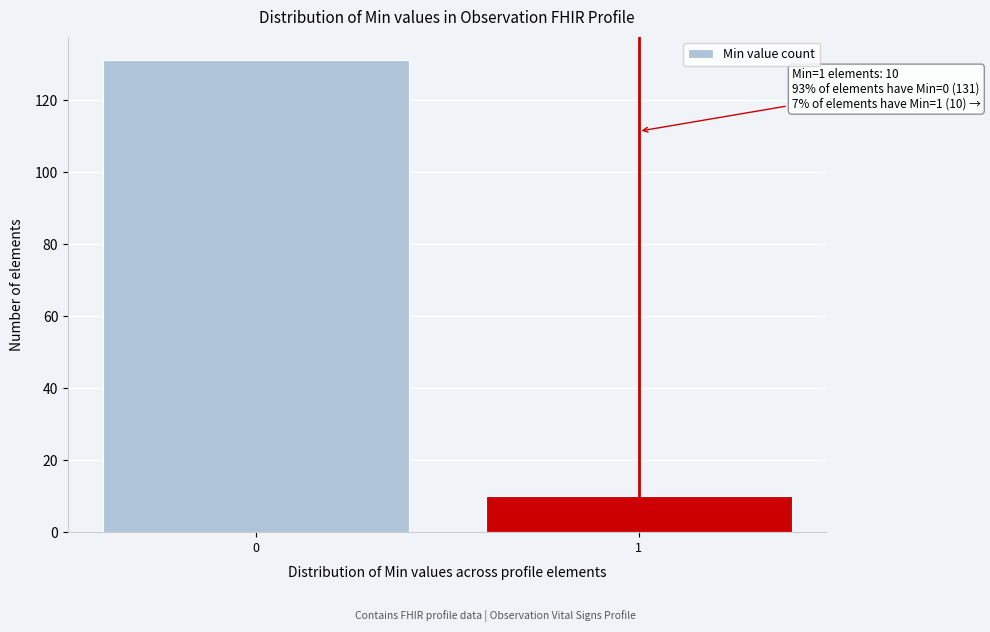

Reading left to right, transcribe all the data shown in this chart.

131	10